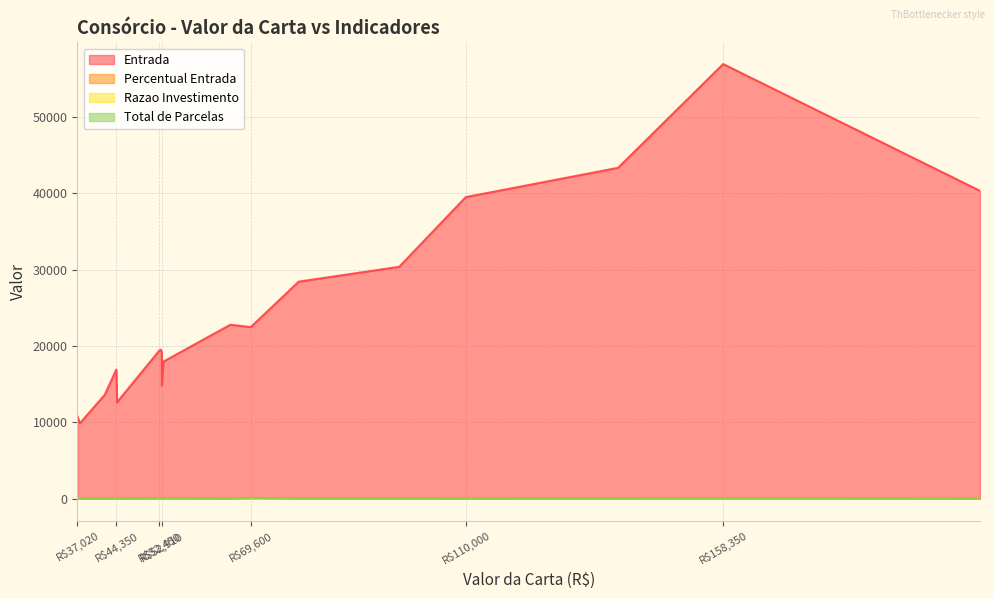

Count the number of data series in this chart.

4